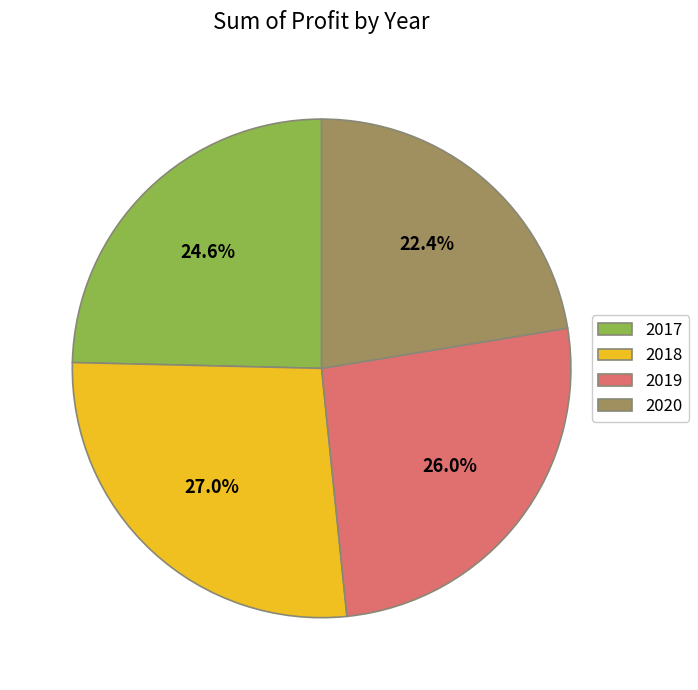

The 2017 slice represents 15% of the pie. True or false?

False